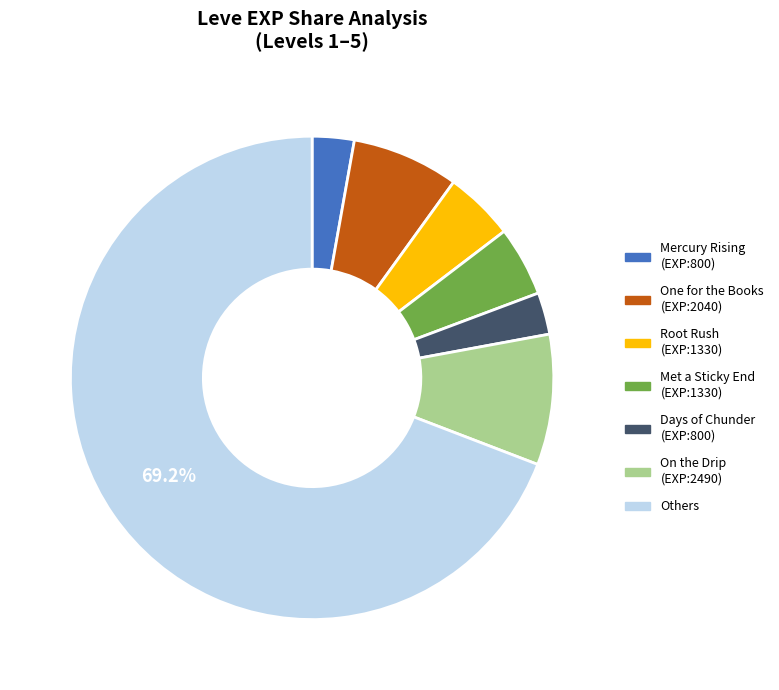

Between Mercury Rising (EXP:800) and One for the Books (EXP:2040), which is larger?

One for the Books (EXP:2040)